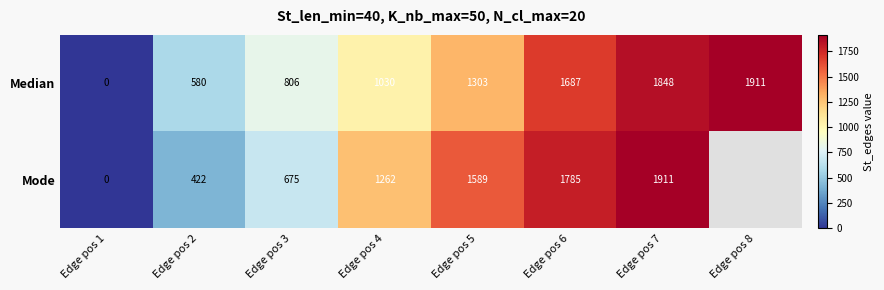

How many values in the Median series are below 1303?

4